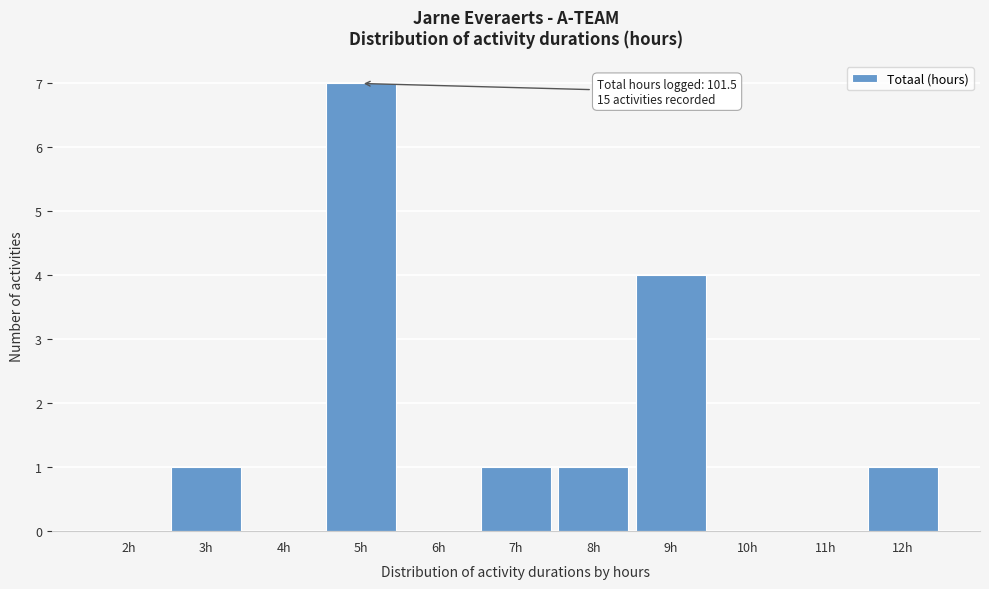

Reading right to left, what are all the values shown in this chart?

12h=1	11h=0	10h=0	9h=4	8h=1	7h=1	6h=0	5h=7	4h=0	3h=1	2h=0